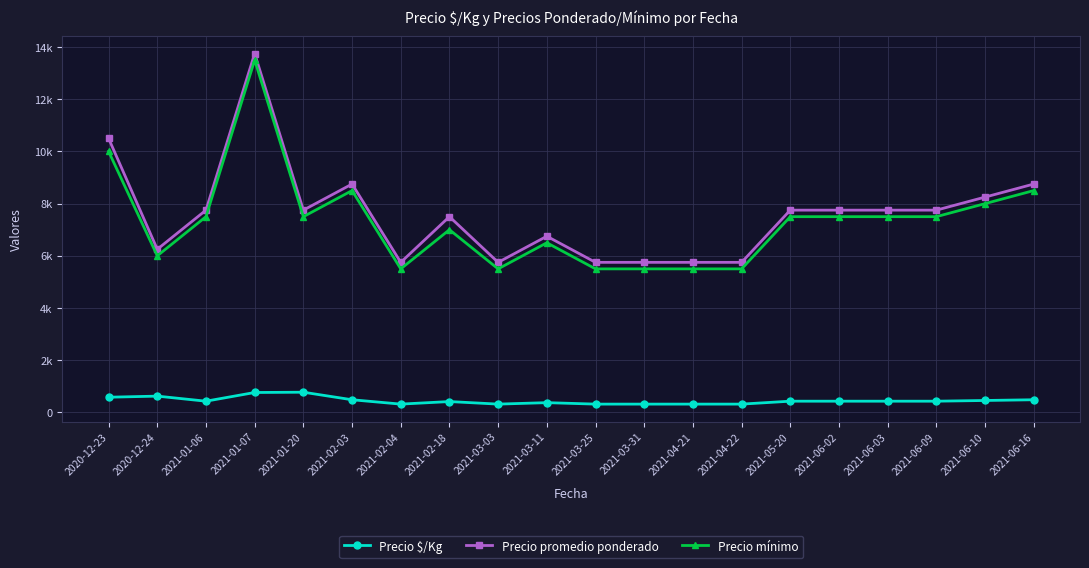

Which series has the widest spread of values?

Precio promedio ponderado